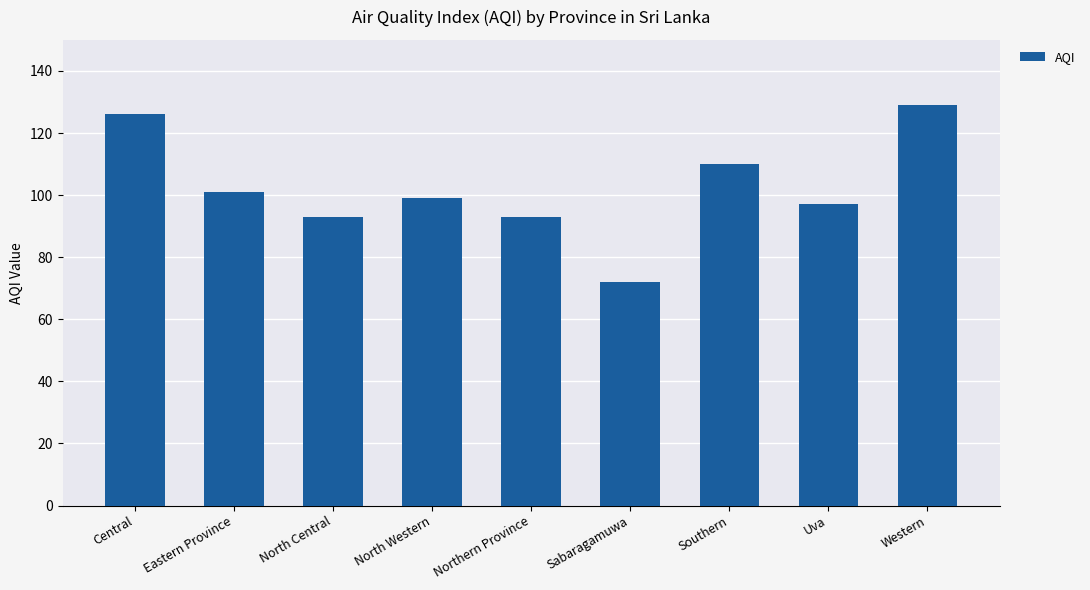

Which has a higher value, Sabaragamuwa or Central?

Central